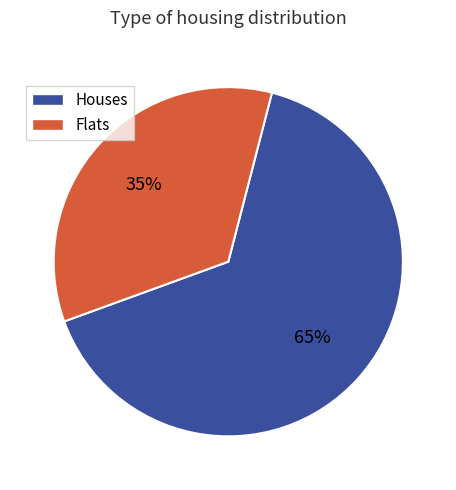

Rank the categories by value from highest to lowest.

Houses, Flats